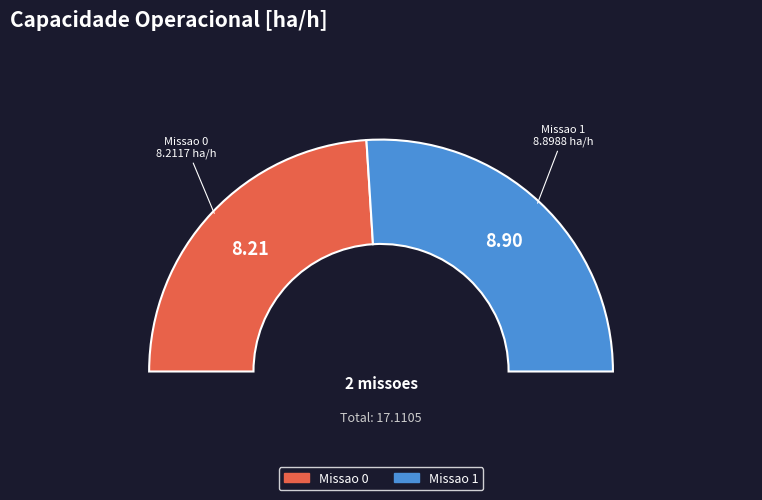

What is the change in value from Missao 0 to Missao 1?

+0.7